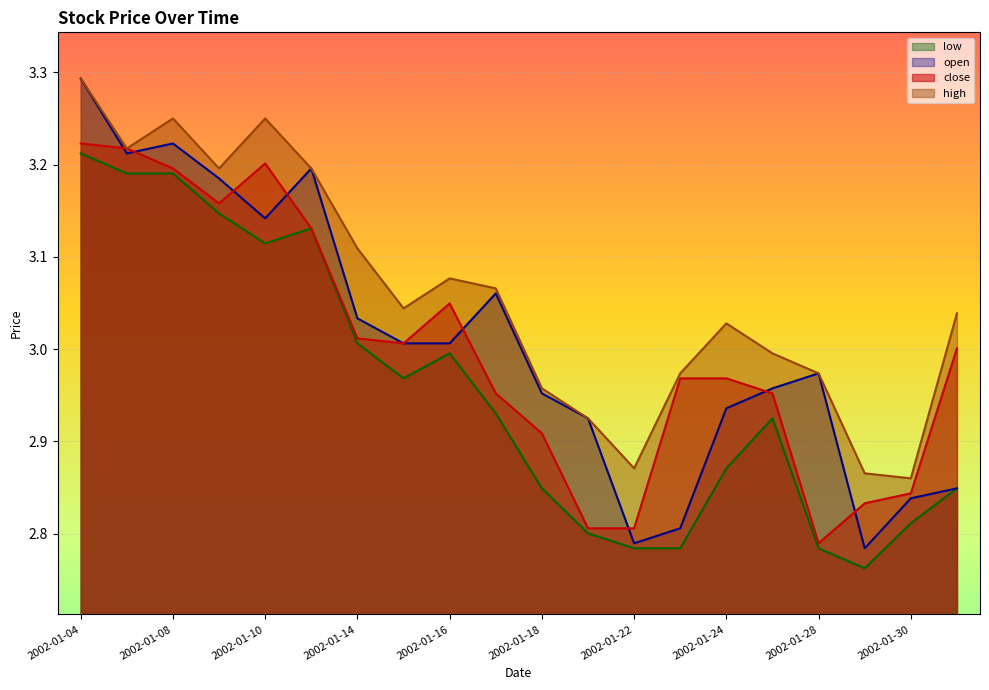

Which series has the widest spread of values?

open